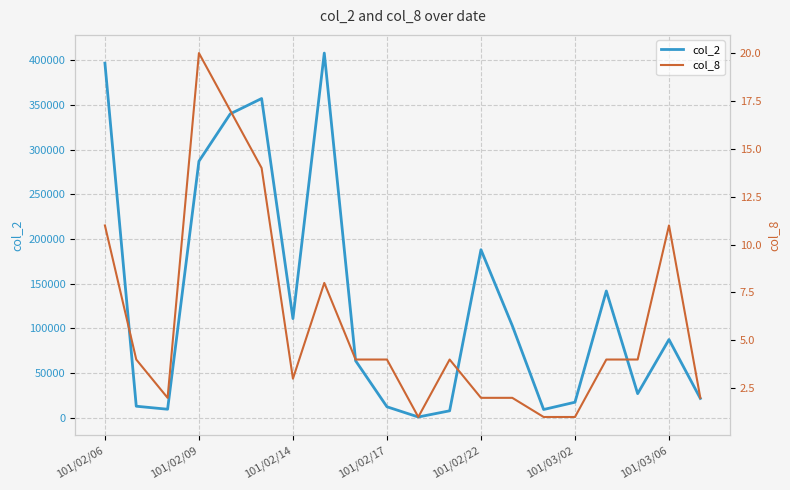

Reading left to right, list all the values displayed in this chart.

col_2: 396840	12980	9600	287110	340130	357270	111030	408130	63840	12350	930	7840	188100	103080	9300	17460	141930	27040	87600	21720
col_8: 11	4	2	20	17	14	3	8	4	4	1	4	2	2	1	1	4	4	11	2